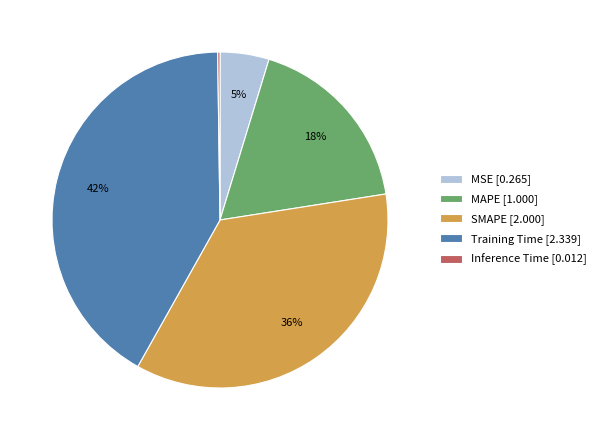

The MAPE slice represents 18% of the pie. True or false?

True